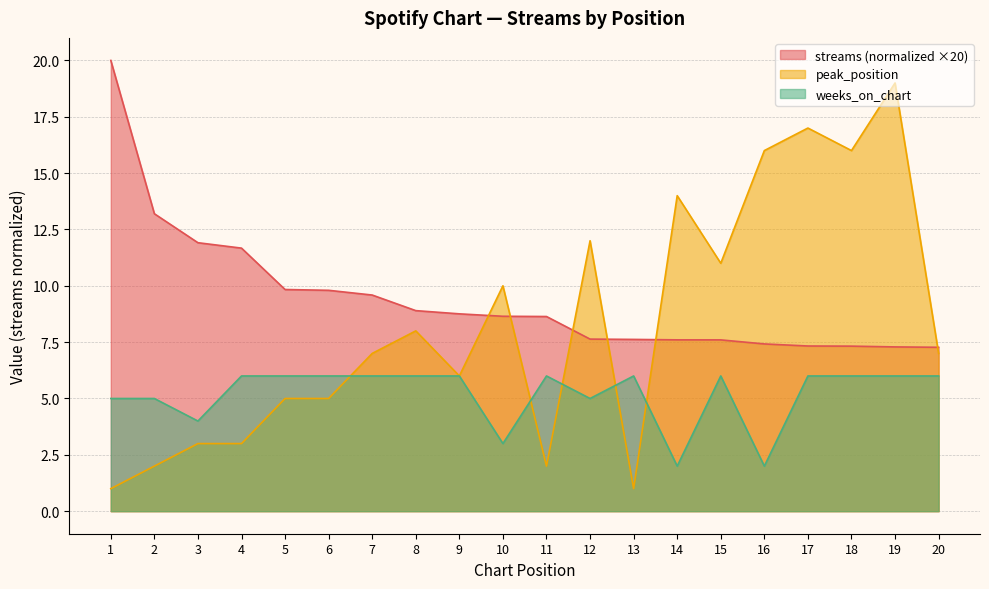

At which label does streams first exceed 8?

1